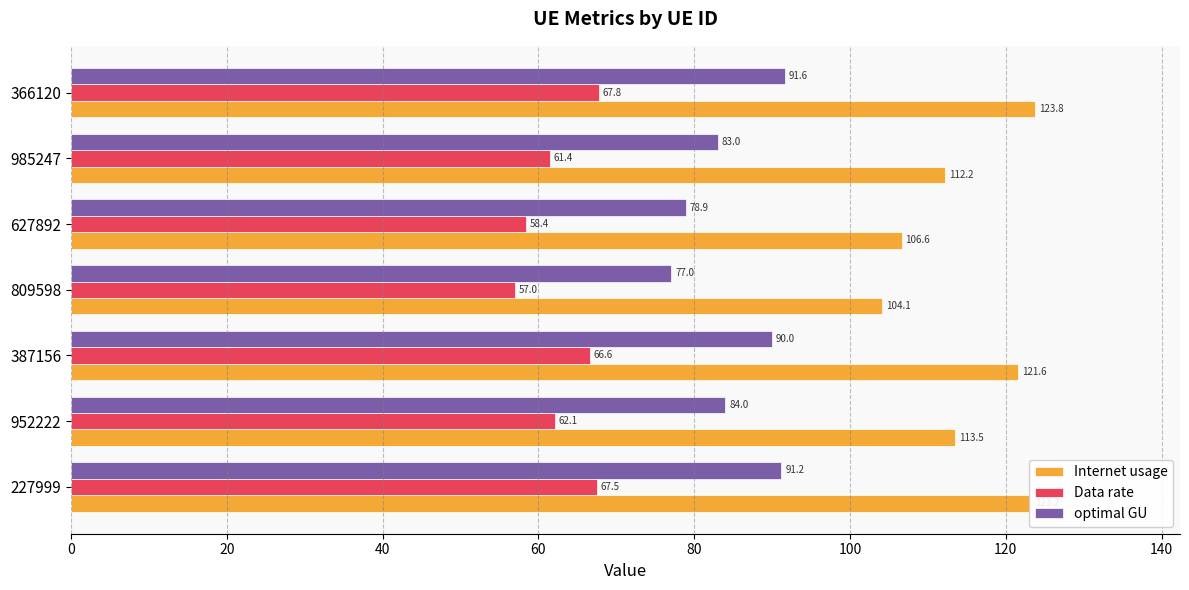

Between 952222 and 387156, which series saw the biggest shift?

Internet usage